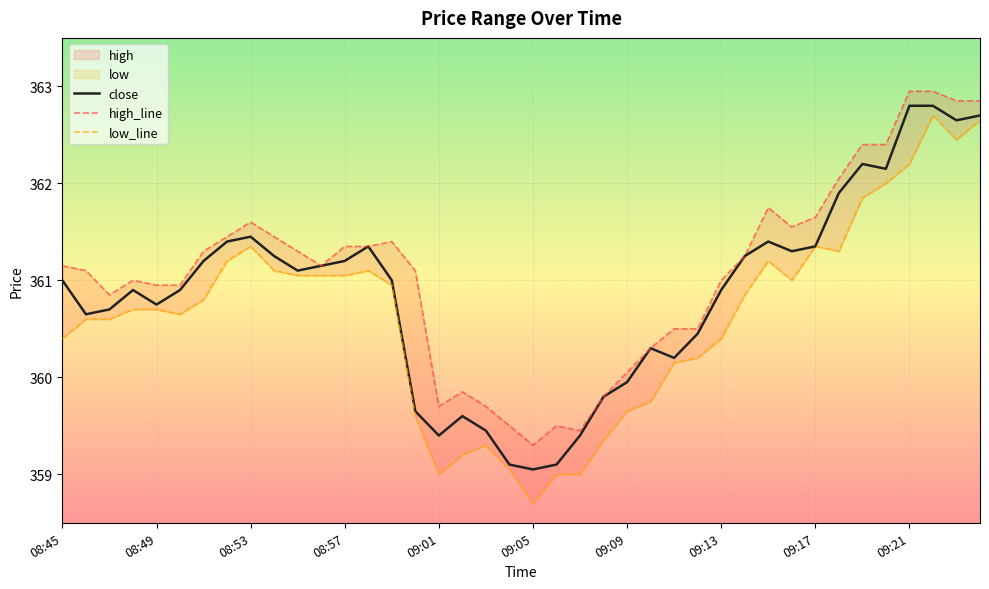

Where is close nearest to the value 360?

09:09